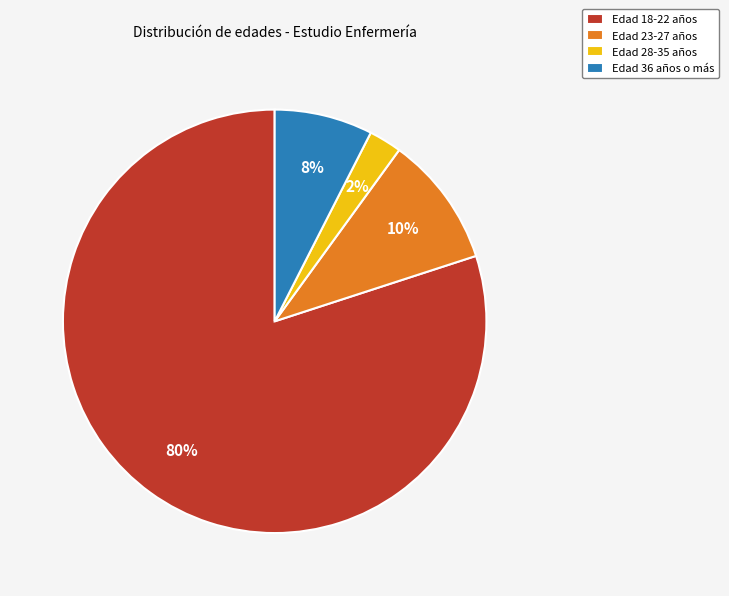

What percentage is the Edad 36 años o más slice, to the nearest percent?

8%